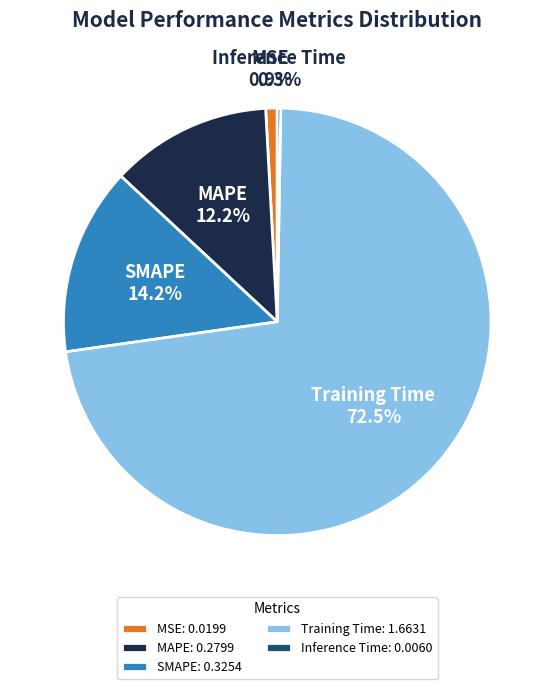

What is the total percentage of MAPE and SMAPE?

26.4%